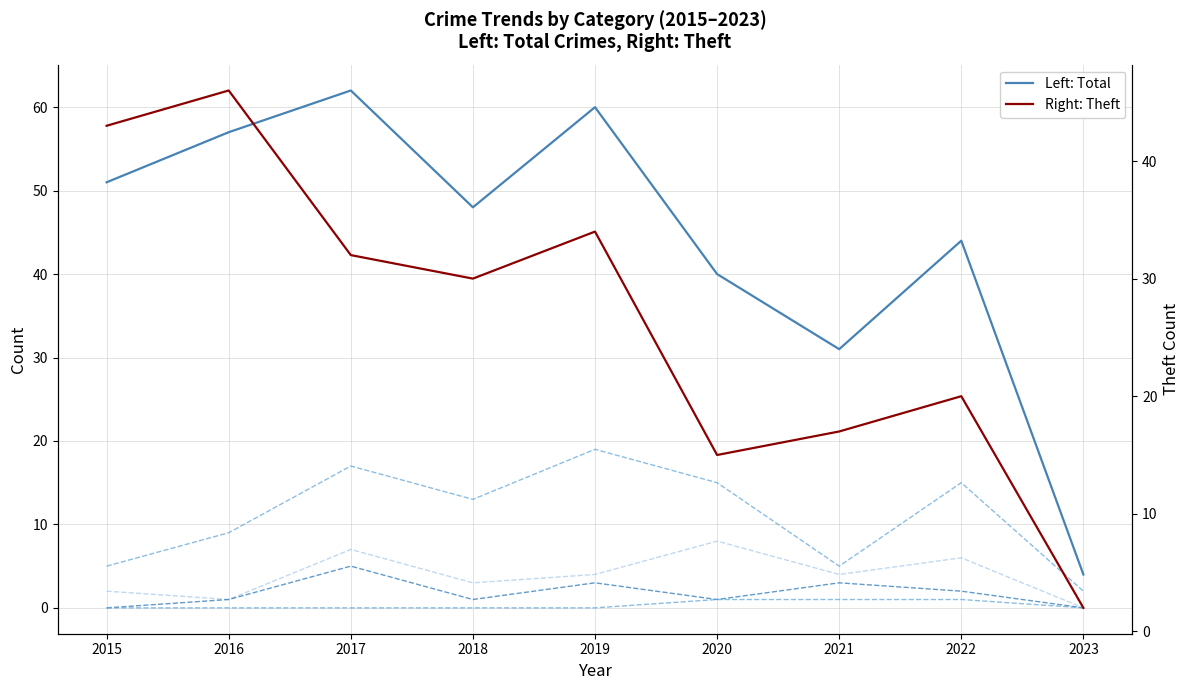

At how many categories does at least one series exceed 40?

6